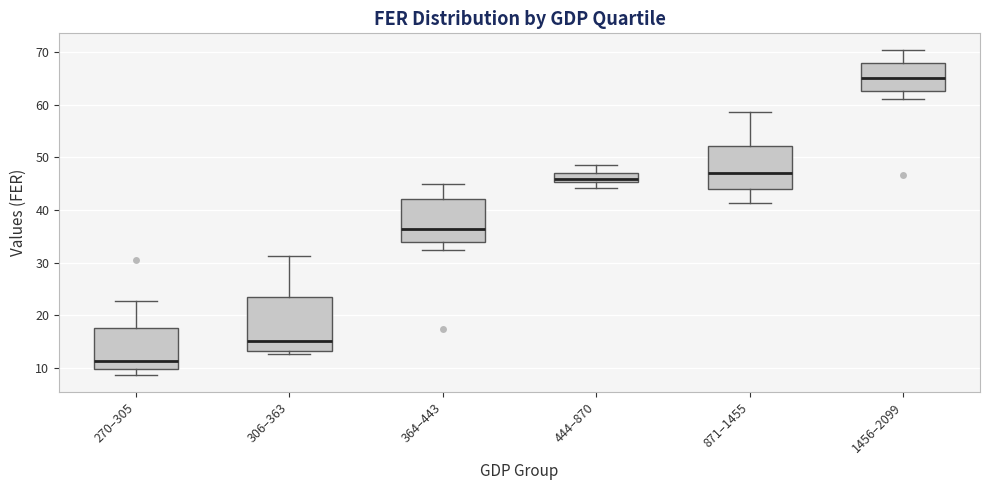

Reading left to right, read every box against the y-axis: the position of its median line, the range the box covers, and the ends of its whiskers. The values are not printed on the chart, so give them approximately, as read against the axis.

270–305: median 11, box 10 to 18, whiskers 9 to 23
306–363: median 15, box 13 to 23, whiskers 13 (just below the box's lower edge) to 31
364–443: median 36, box 34 to 42, whiskers 32 to 45
444–870: median 46, box 45 to 47, whiskers 44 to 49
871–1455: median 47, box 44 to 52, whiskers 41 to 59
1456–2099: median 65, box 63 to 68, whiskers 61 to 70